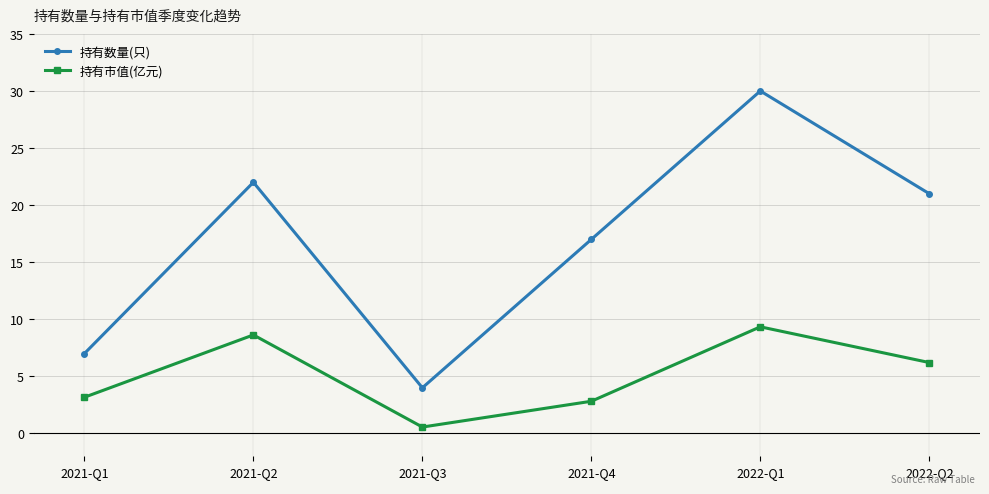

What is the label of the 1st point from the right?

2022-Q2